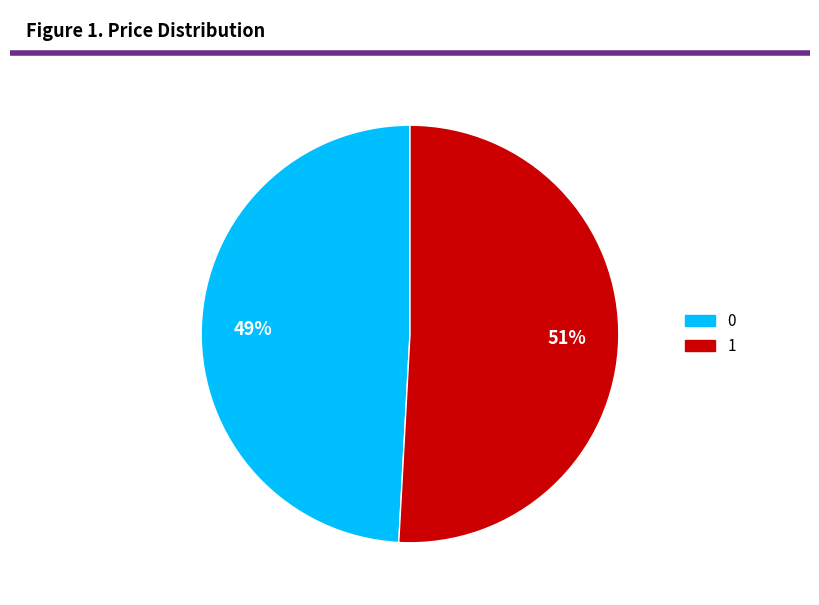

What is the ratio of the value at 1 to the value at 0?

1.0